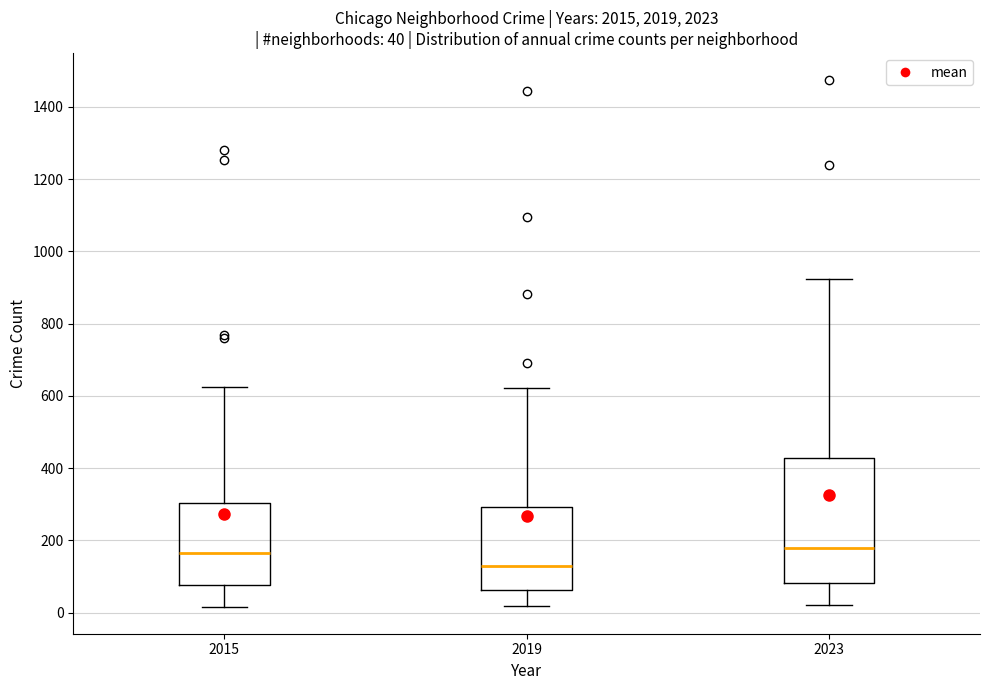

Comparing the boxes themselves (not the whiskers), which one is the tallest?

2023